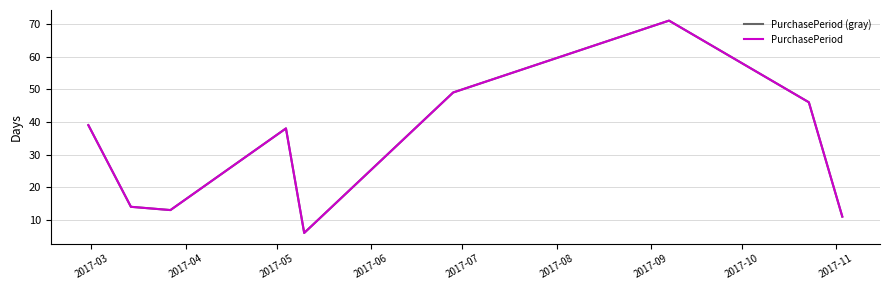

Which series has the largest total across all categories?

PurchasePeriod (gray)